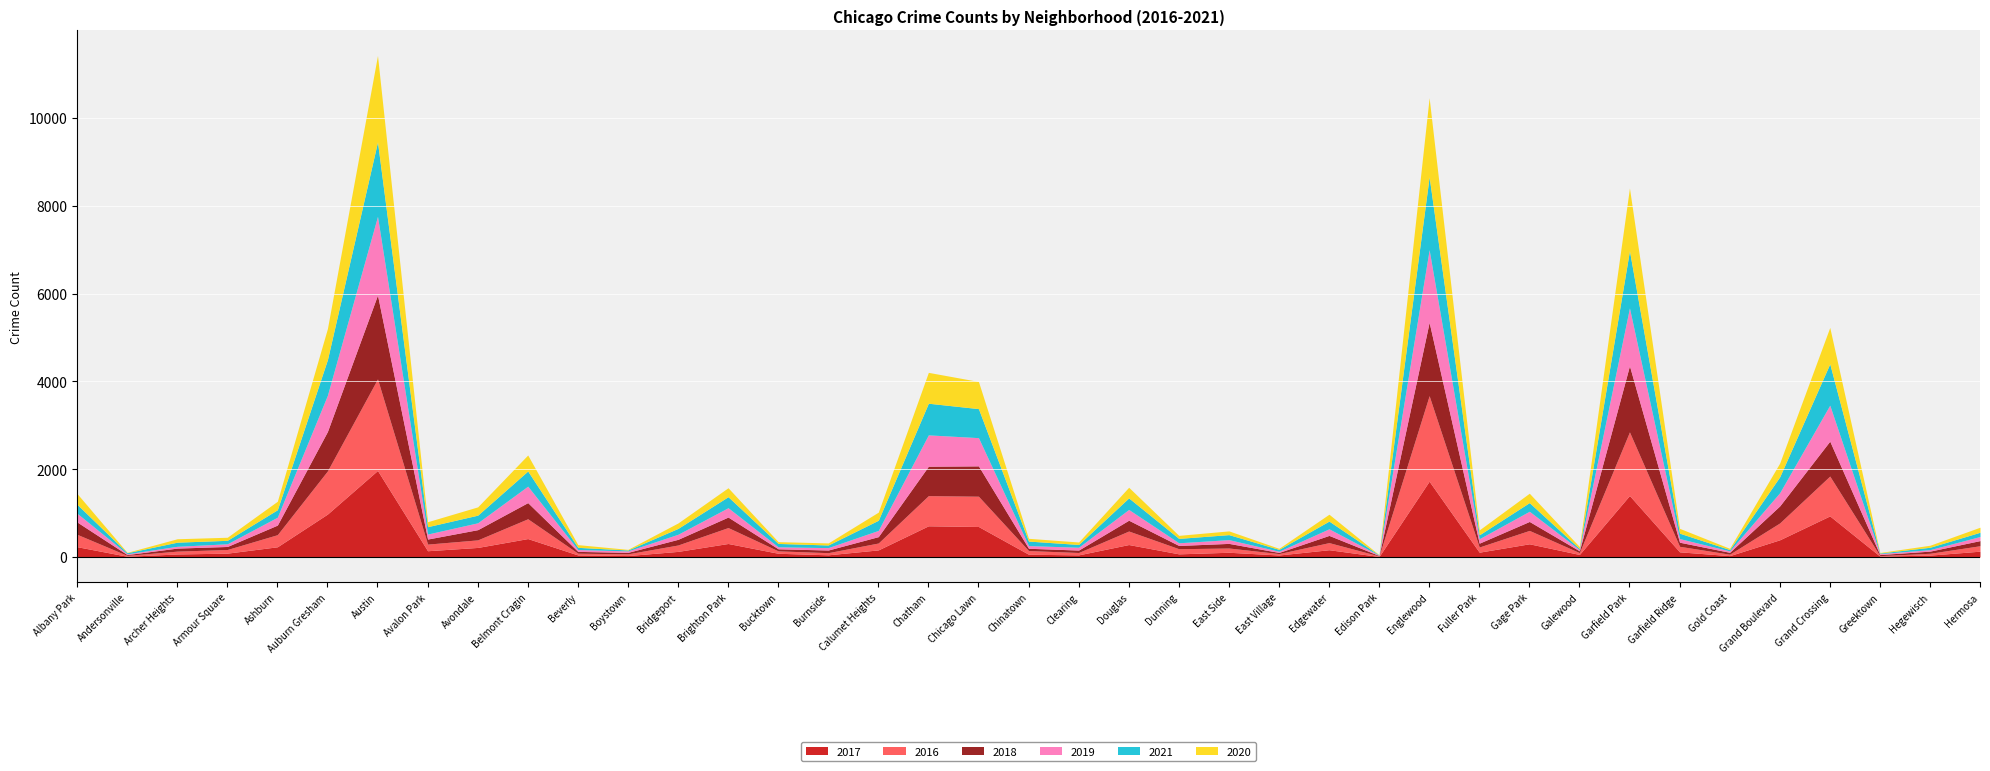

The 2020 series shows 8 at Andersonville. True or false?

True